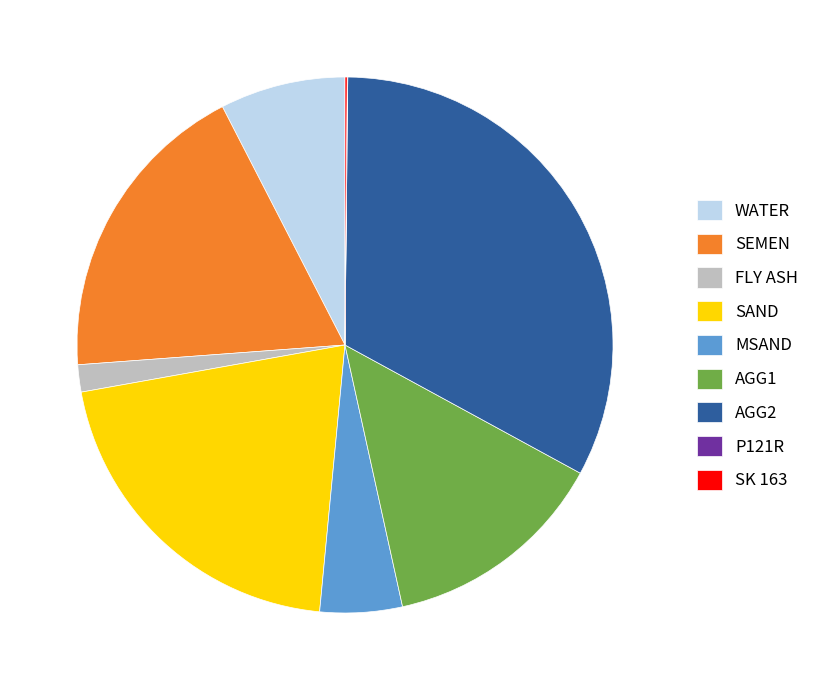

Which slice is the largest?

AGG2